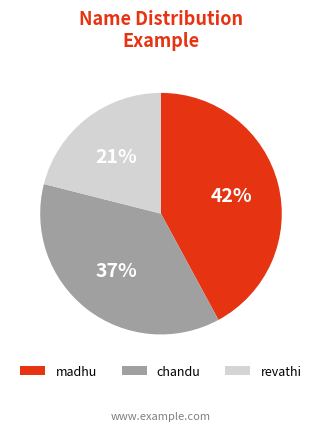

The madhu slice represents 42% of the pie. True or false?

True